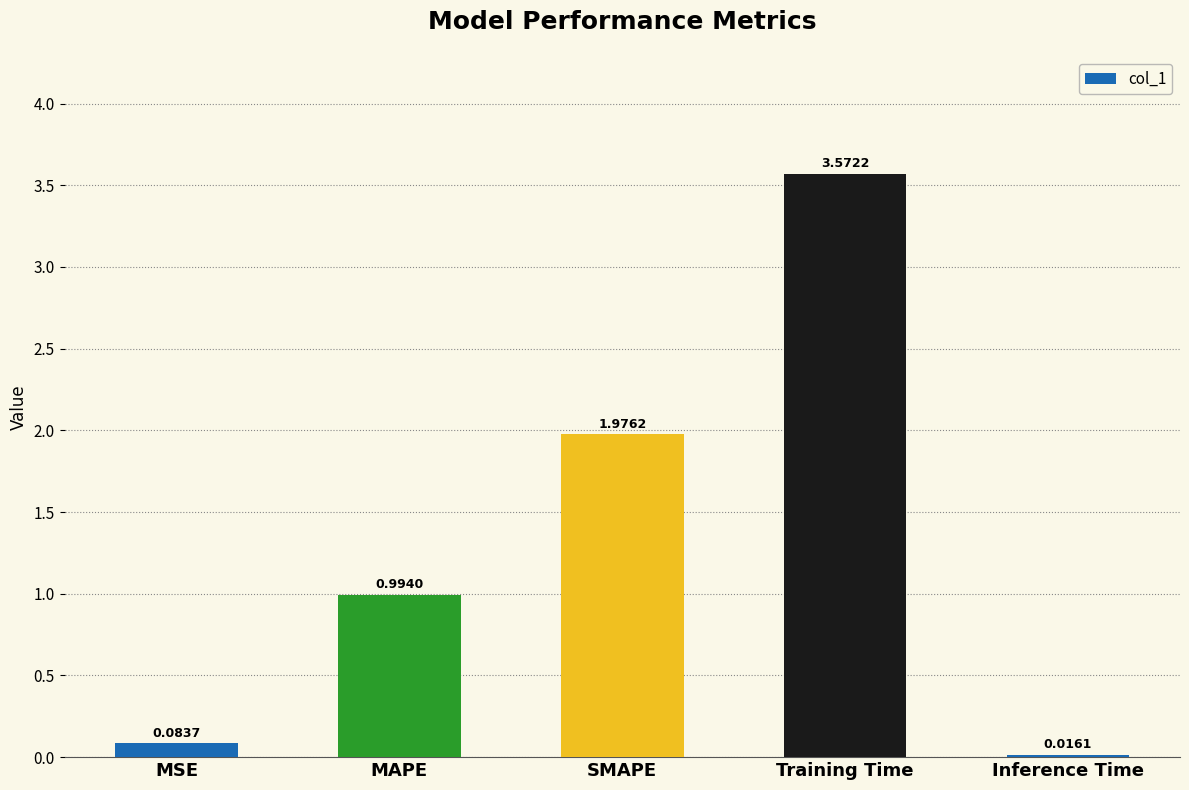

How many categories are shown in the chart?

5